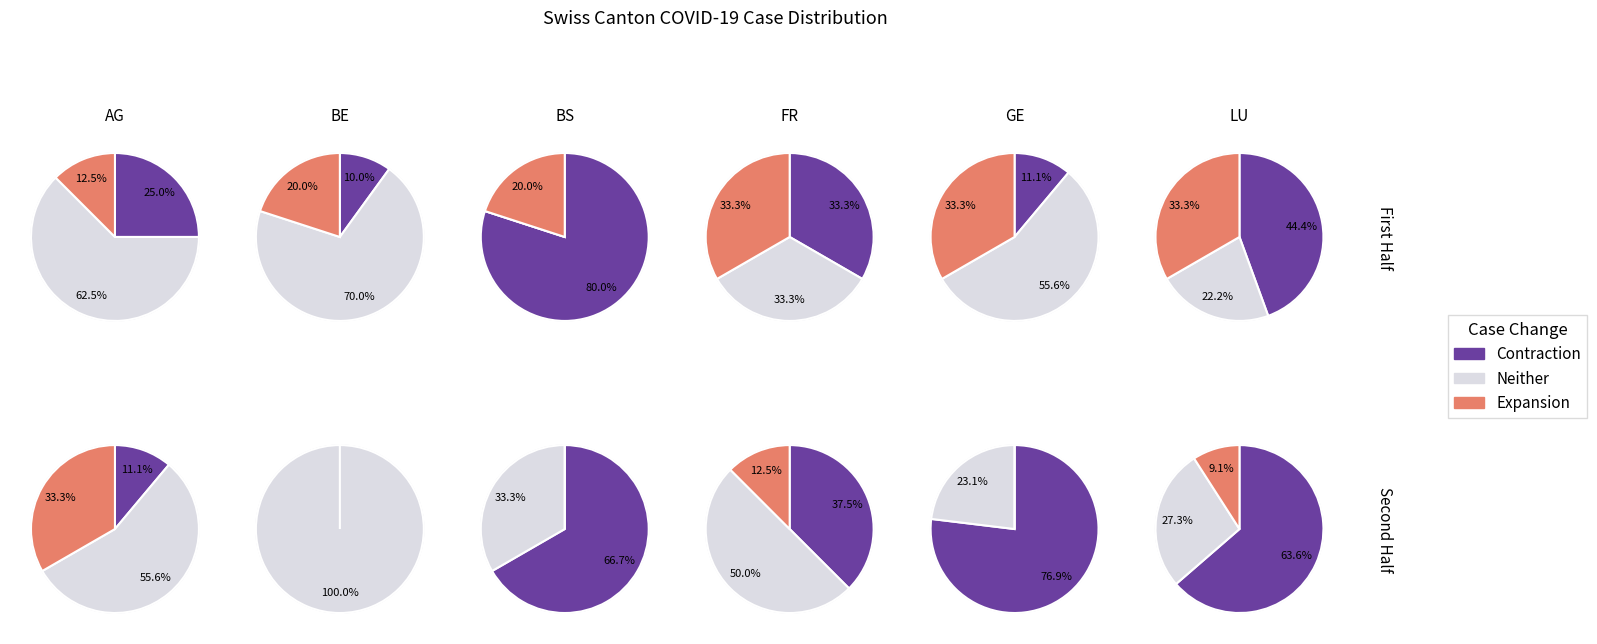

True or false: values accounts for 1% of the total.

False